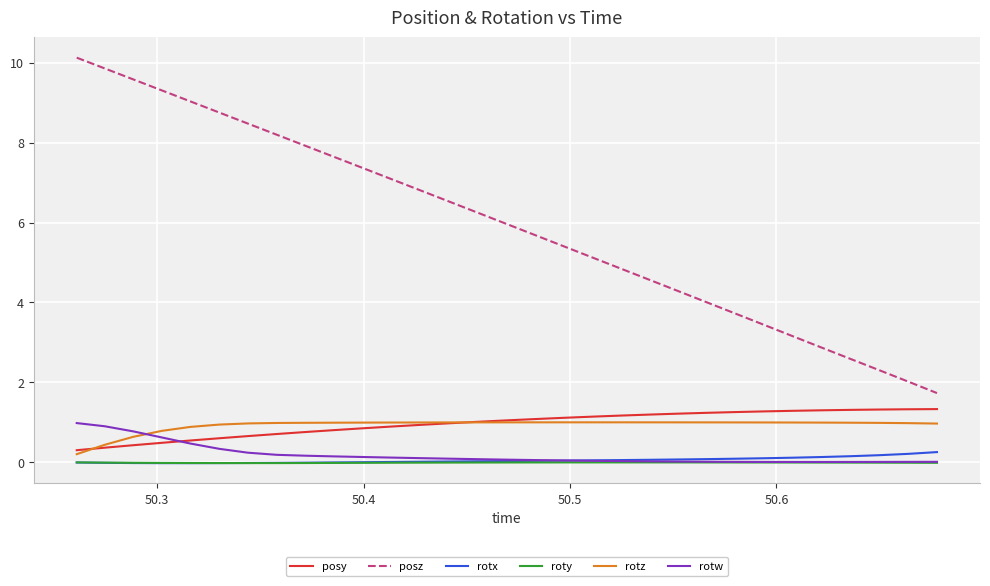

True or false: posy and rotw intersect in this chart.

True